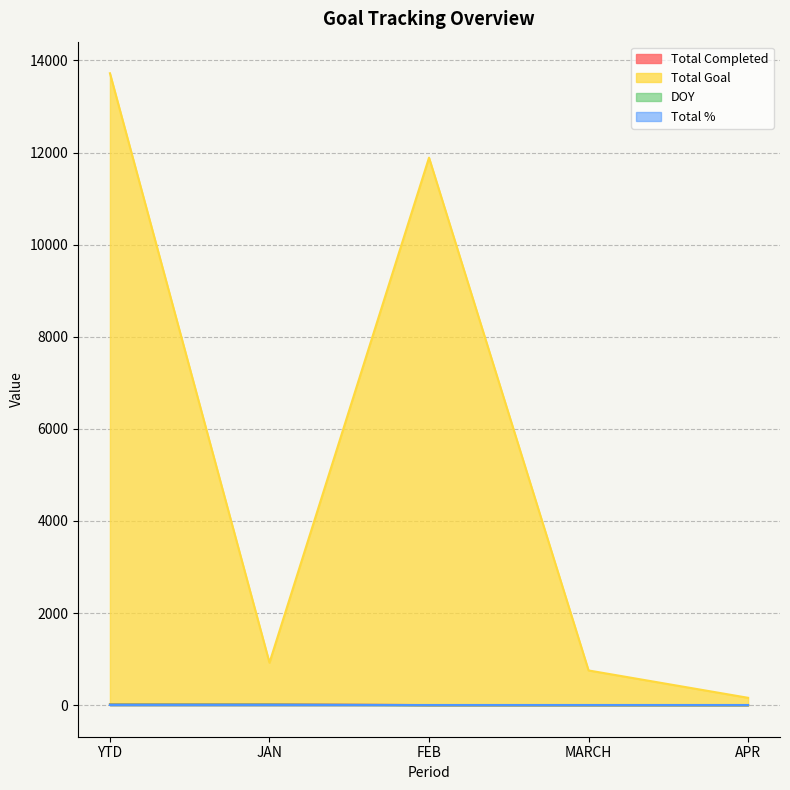

Read the DOY value at YTD.

15